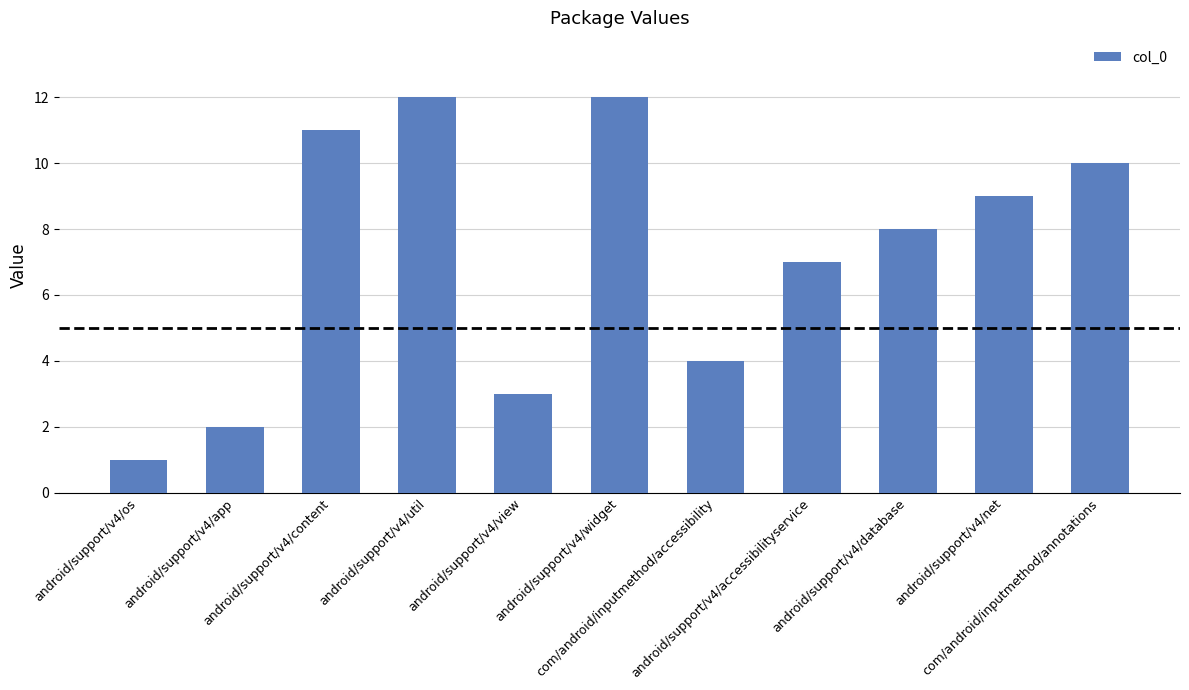

The value at android/support/v4/widget is 12. True or false?

True